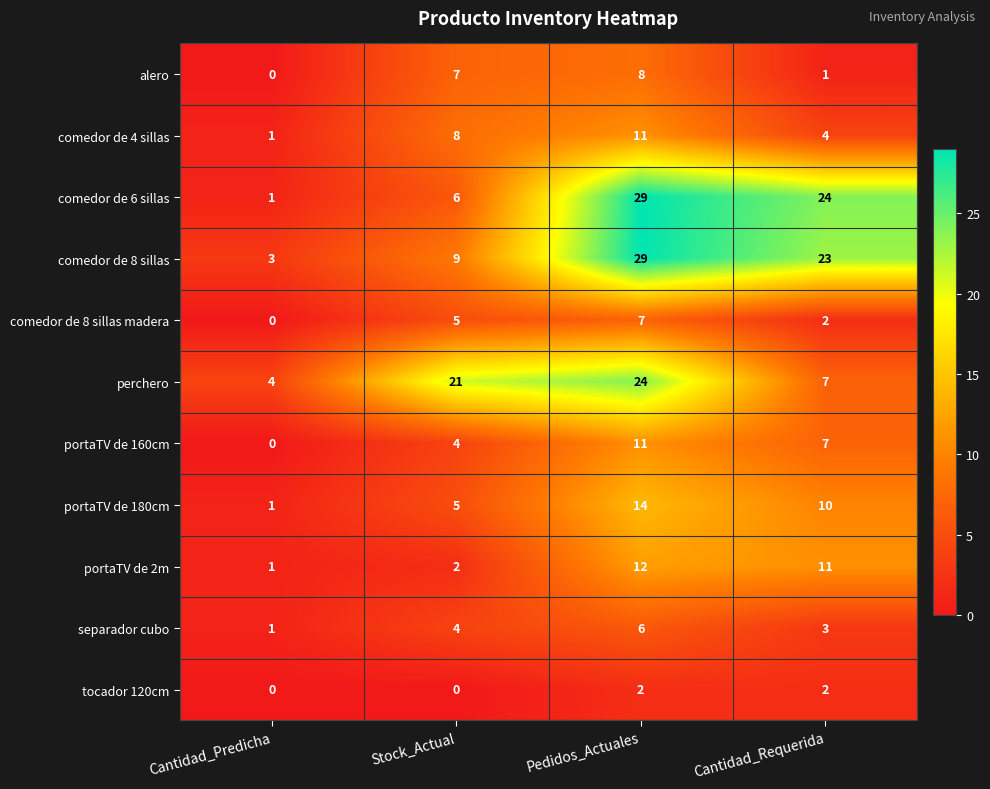

What is the average value of the portaTV de 180cm series?

8